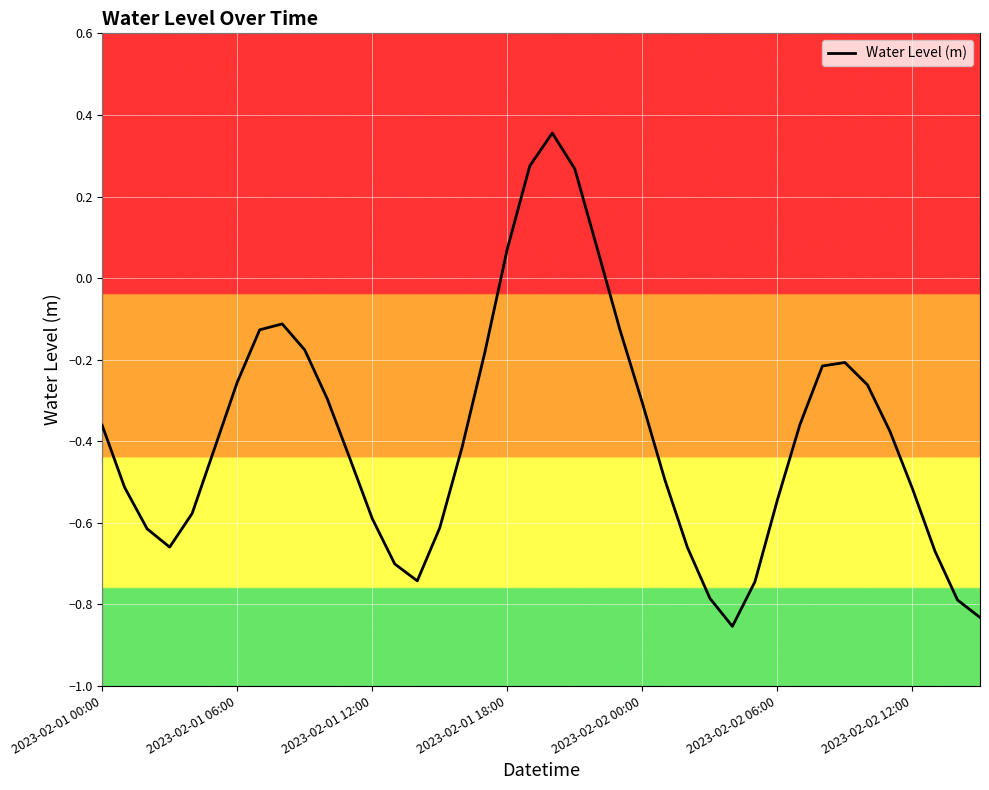

What is the difference between the maximum and minimum values?

1.2